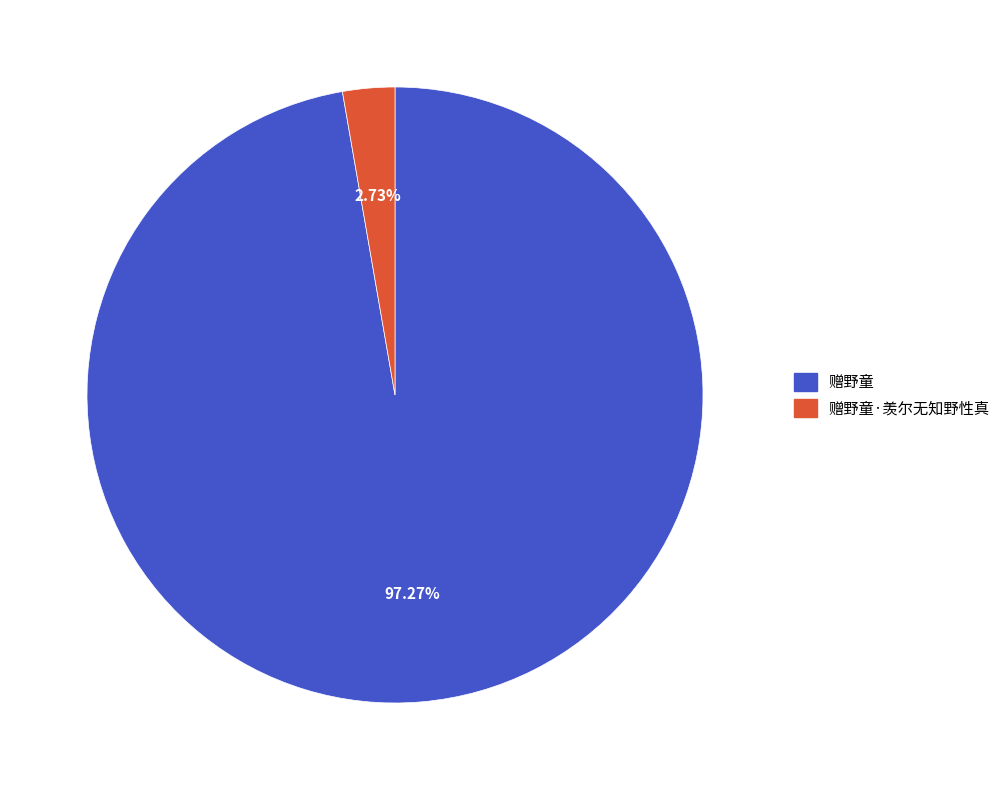

Which category accounts for the majority?

赠野童